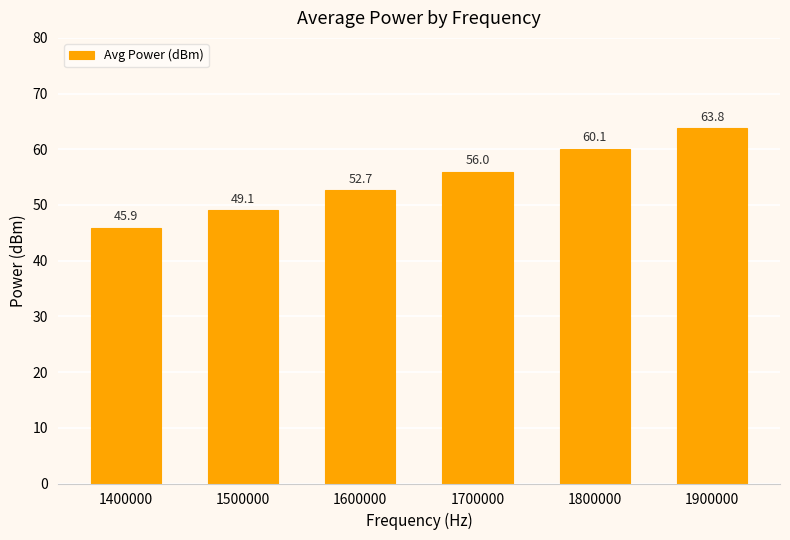

How many data points are less than 56?

3